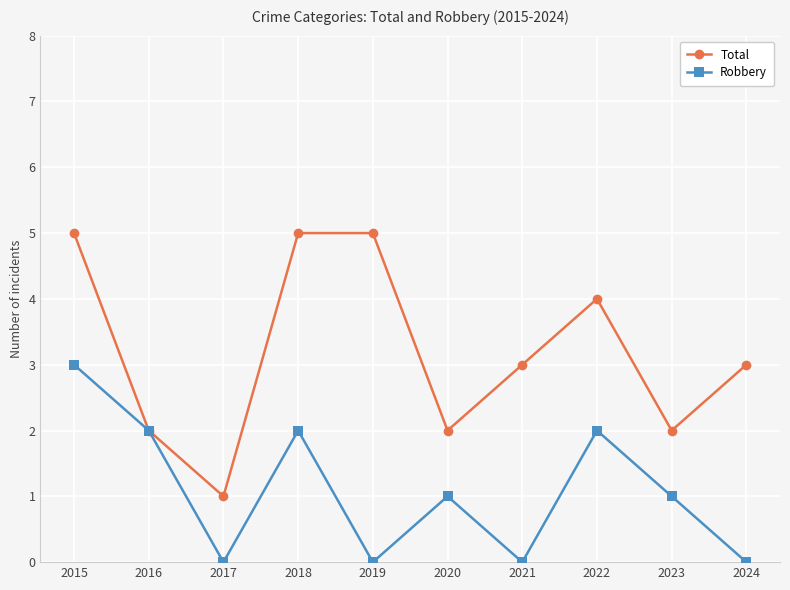

At which category is the sum across all series the highest?

2015